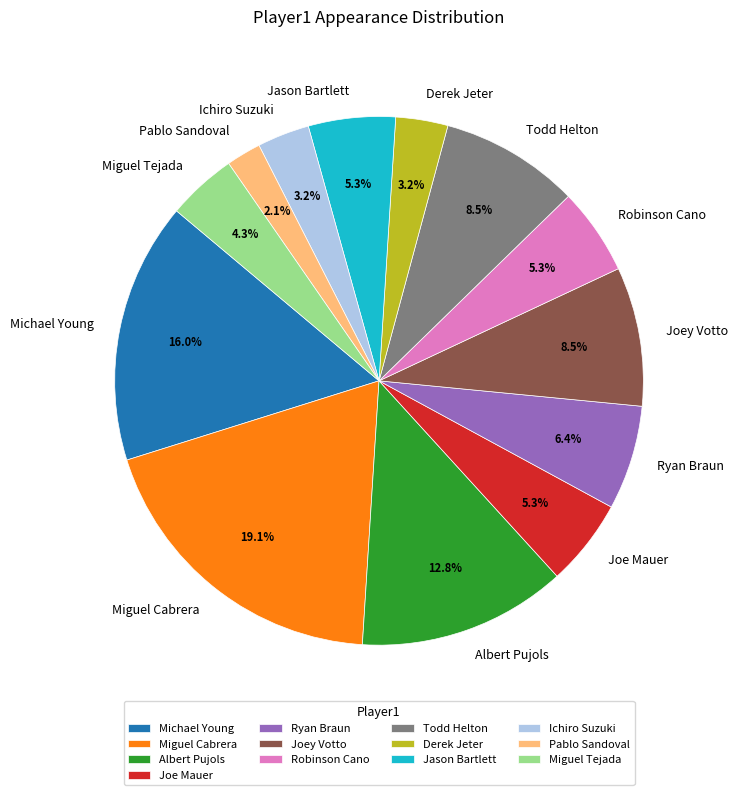

To the nearest percent, what portion does Joe Mauer represent?

5%